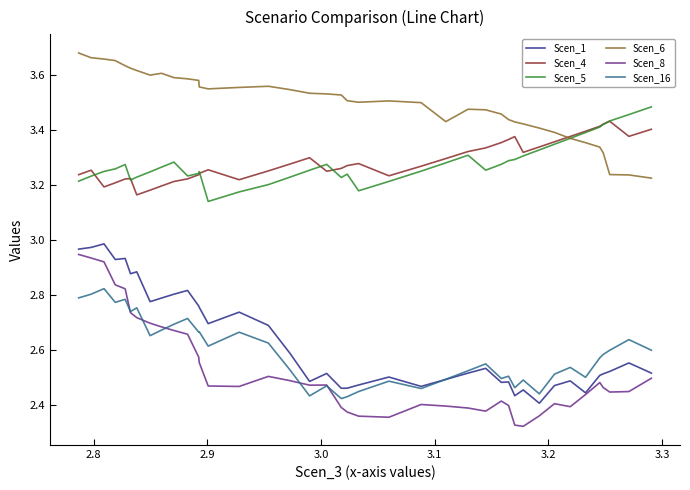

Which series has the largest total across all categories?

Scen_6